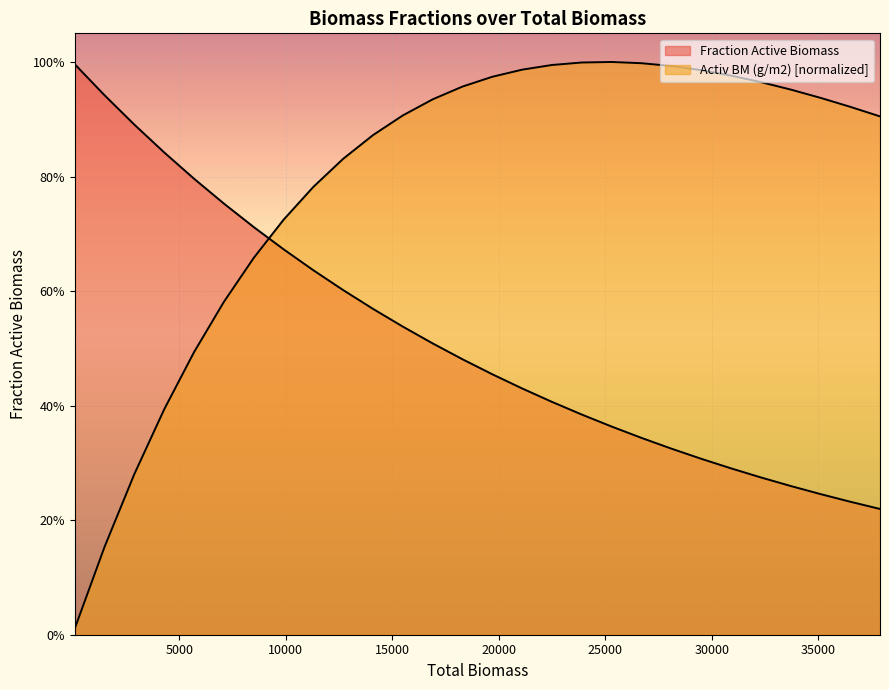

At how many categories does at least one series exceed 0?

28